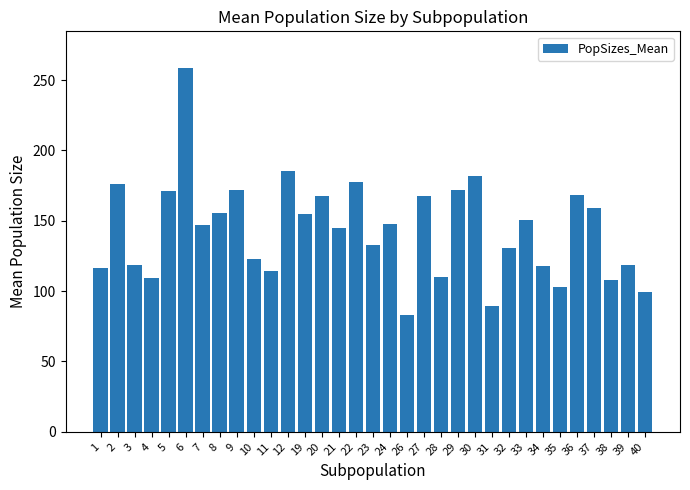

What is the difference between the values at 31 and 39?

29.8